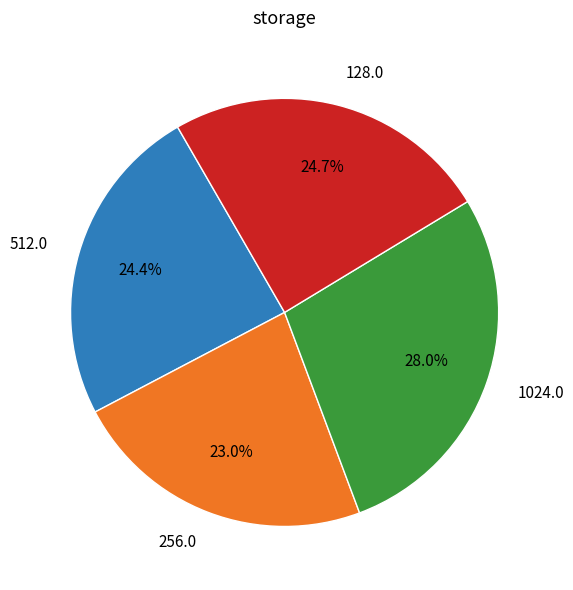

What is the ratio of the value at 128.0 to the value at 1024.0?

0.9